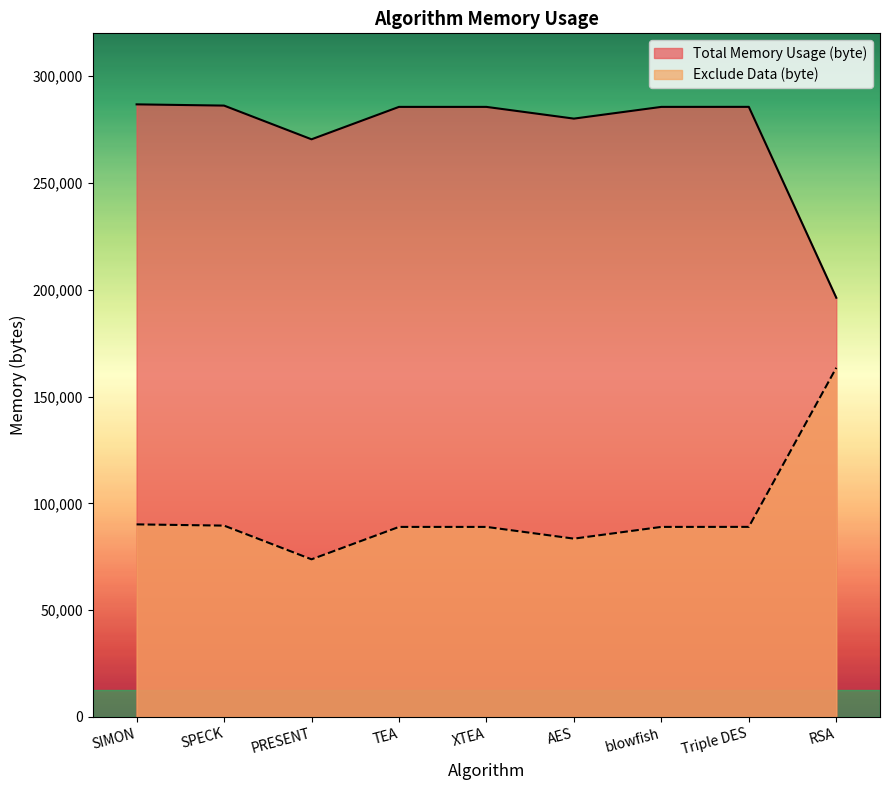

At blowfish, list the series in order from largest to smallest.

Total Memory Usage (byte), Exclude Data (byte)